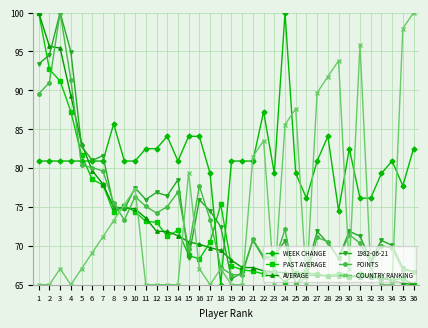

True or false: POINTS has more than 0 interior local peaks.

True